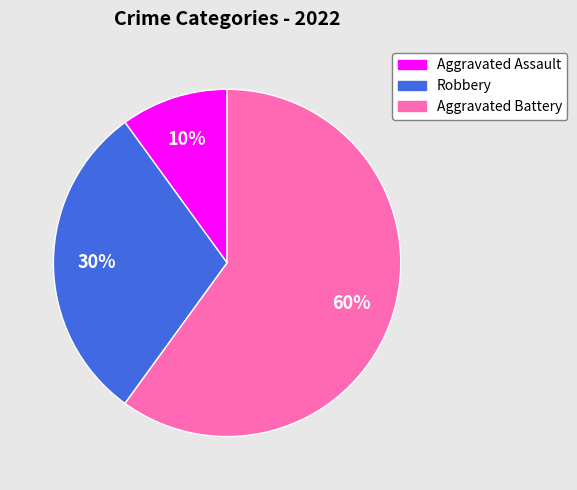

To the nearest percent, what is the difference between the largest and smallest slice percentages?

50%